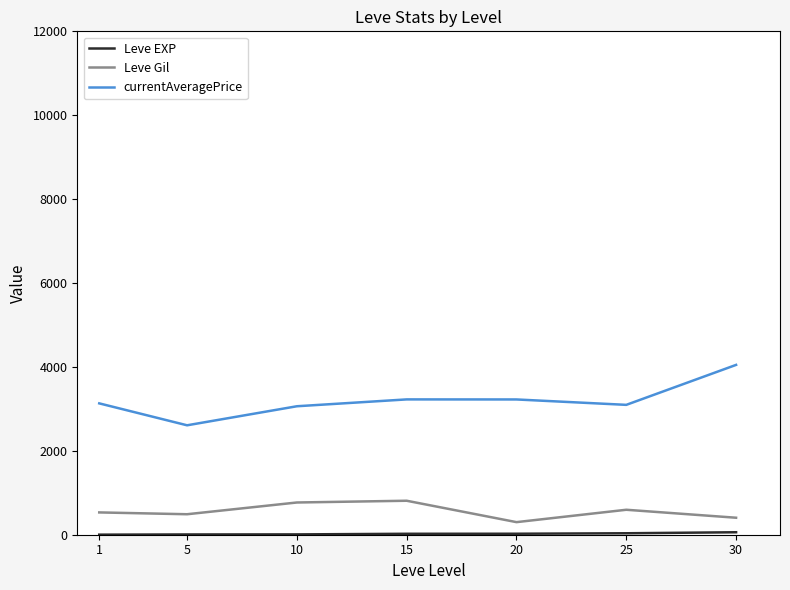

Is the value of Leve Gil at 20 greater than the value of currentAveragePrice at 10?

No